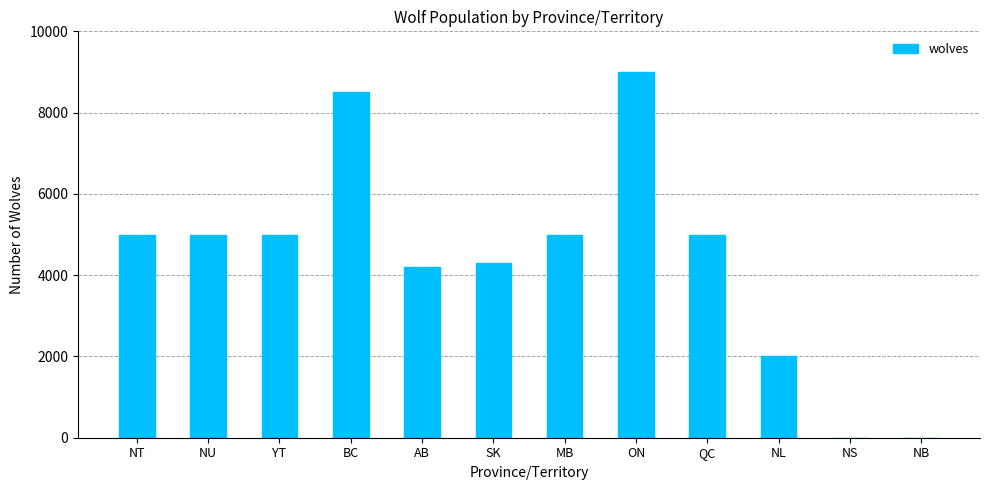

Which label corresponds to the largest value in the chart?

ON